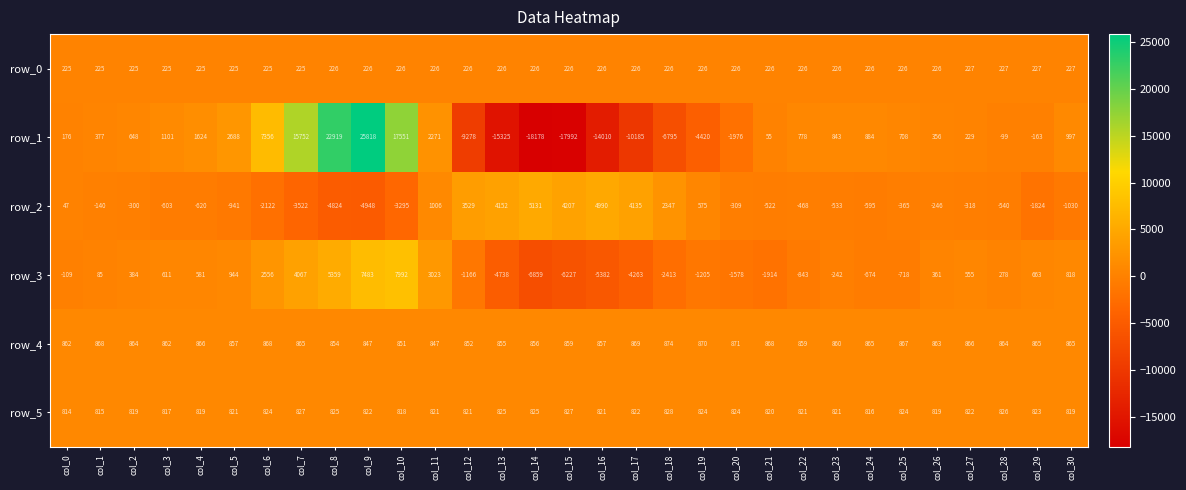

What is the highest value of the row_1 series?

25818